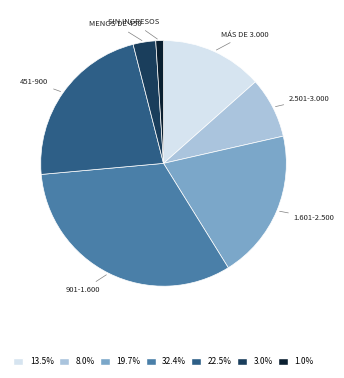

Is there any slice that represents more than half of the pie?

No